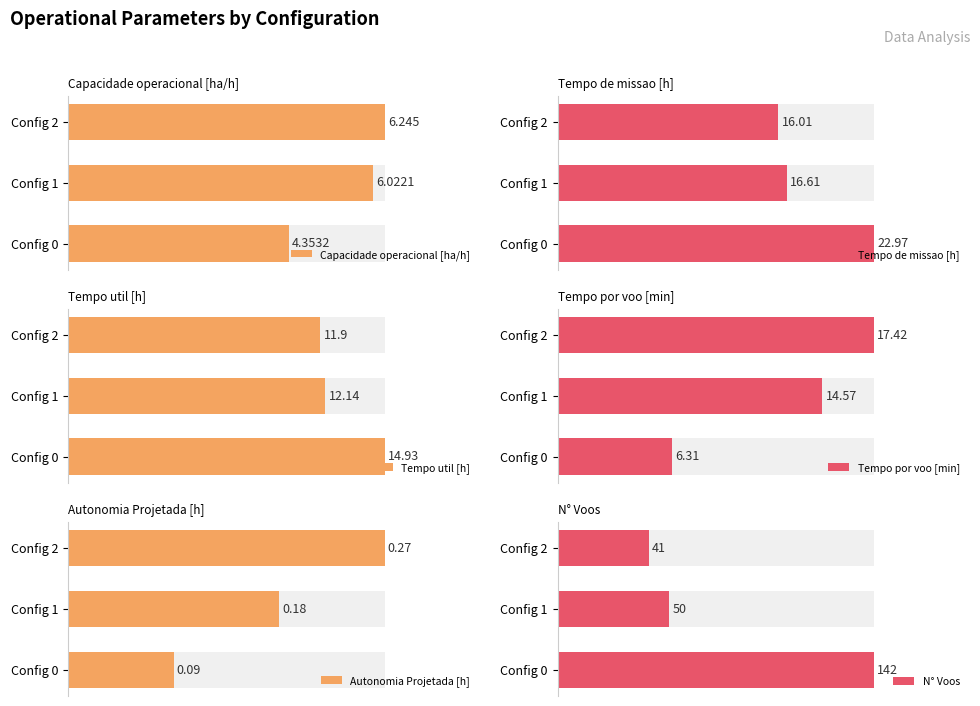

What are all the series names shown in the legend?

Capacidade operacional [ha/h], Tempo de missao [h], Tempo util [h], Tempo por voo [min], Autonomia Projetada [h], N° Voos